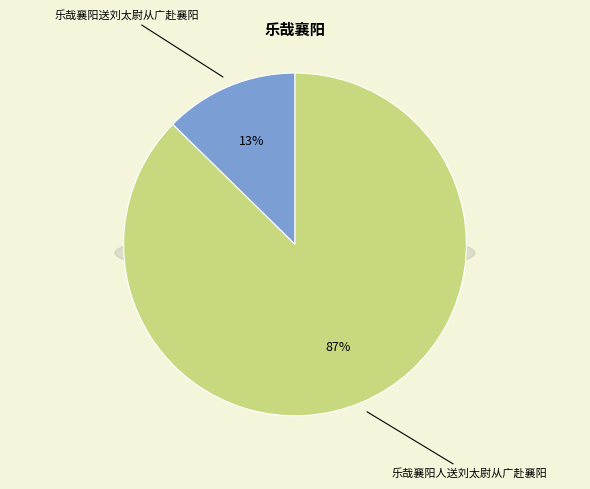

Which slice represents more than half of the pie?

乐哉襄阳人送刘太尉从广赴襄阳